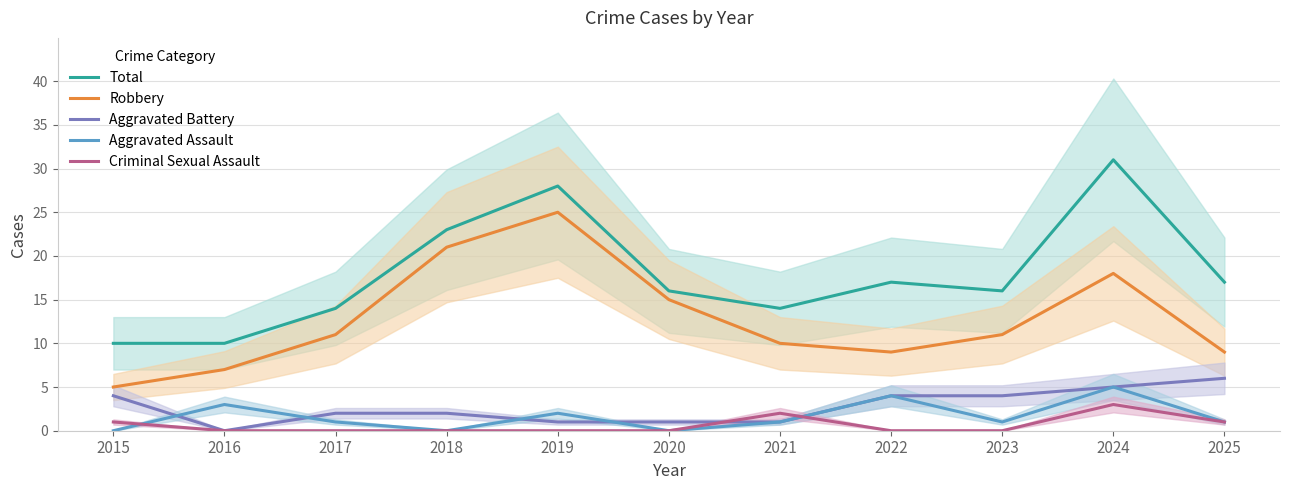

List the series in order of their peak value, highest first.

Total, Robbery, Aggravated Battery, Aggravated Assault, Criminal Sexual Assault